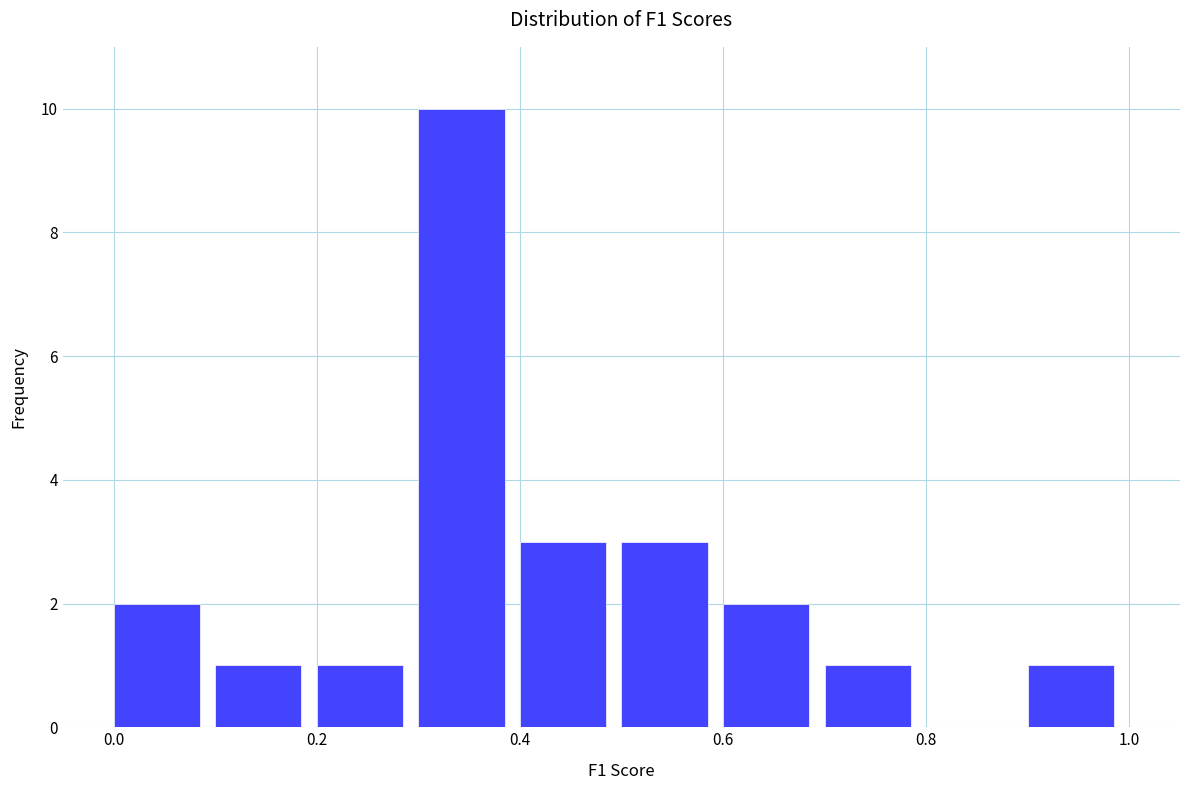

What is the height of the bar covering 0.4 to 0.5 on the x-axis? The values are not printed on the chart, so give them approximately, as read against the axis.

3